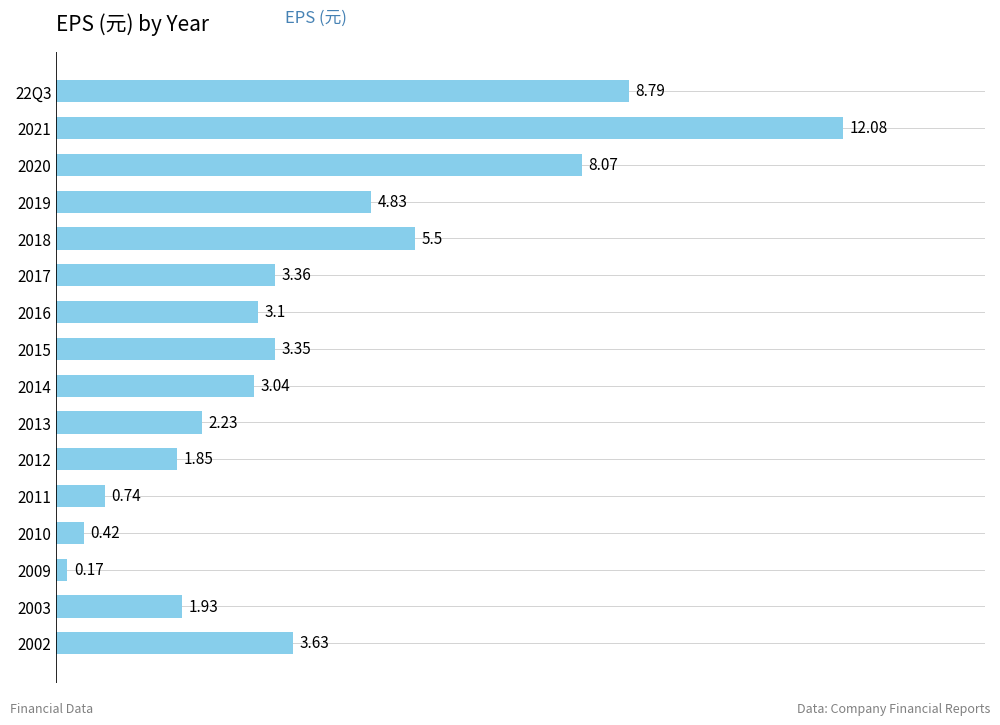

What is the difference between the maximum and minimum values?

11.9